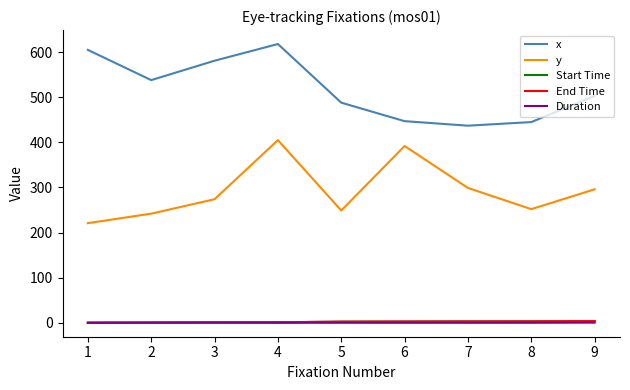

The value of x at 2 is 538.0. True or false?

True